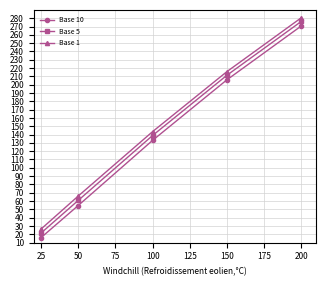

How many distinct data groups are displayed?

3